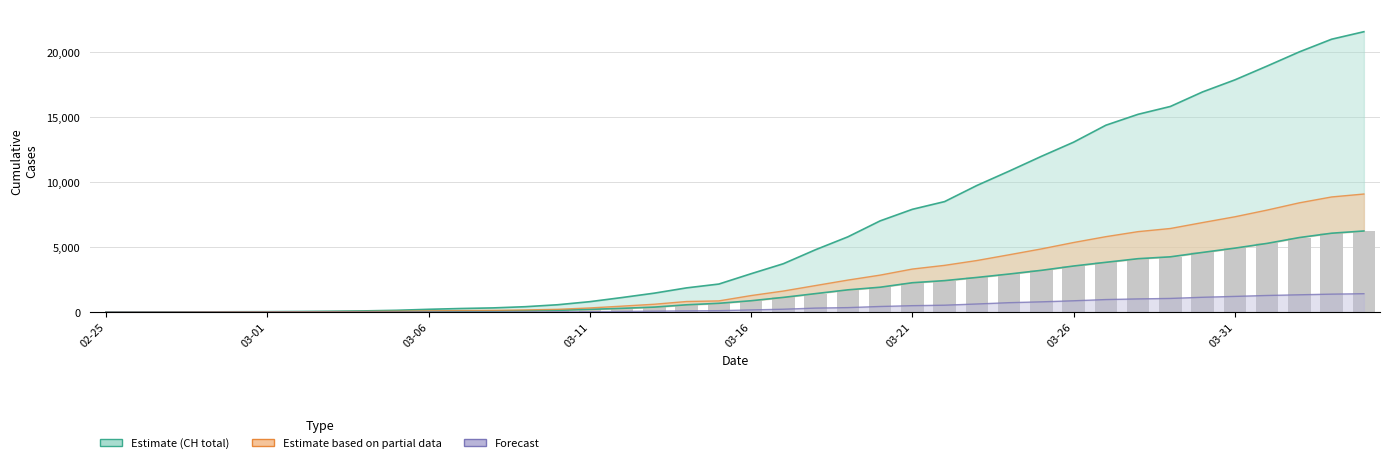

Which series changed the most between 2020-03-03 and 2020-03-06?

CH